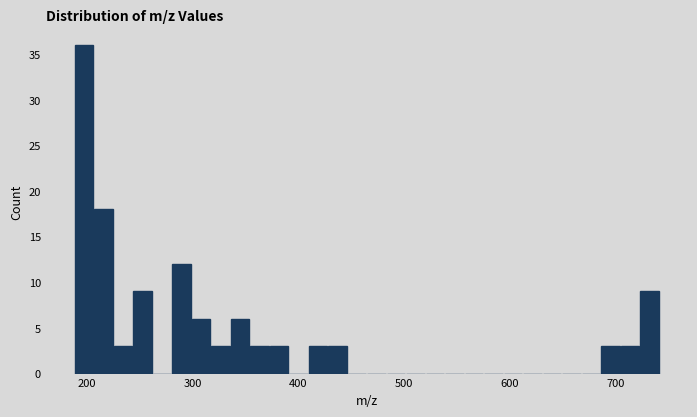

Read against the x-axis, roughly where is the centre of the tallest bar?

200